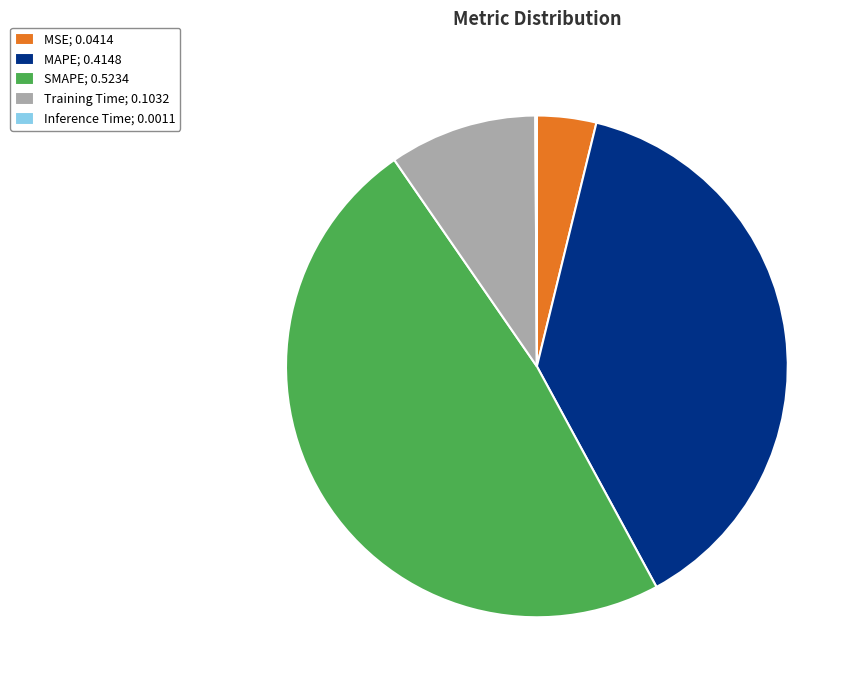

Is there a majority slice in this chart?

No